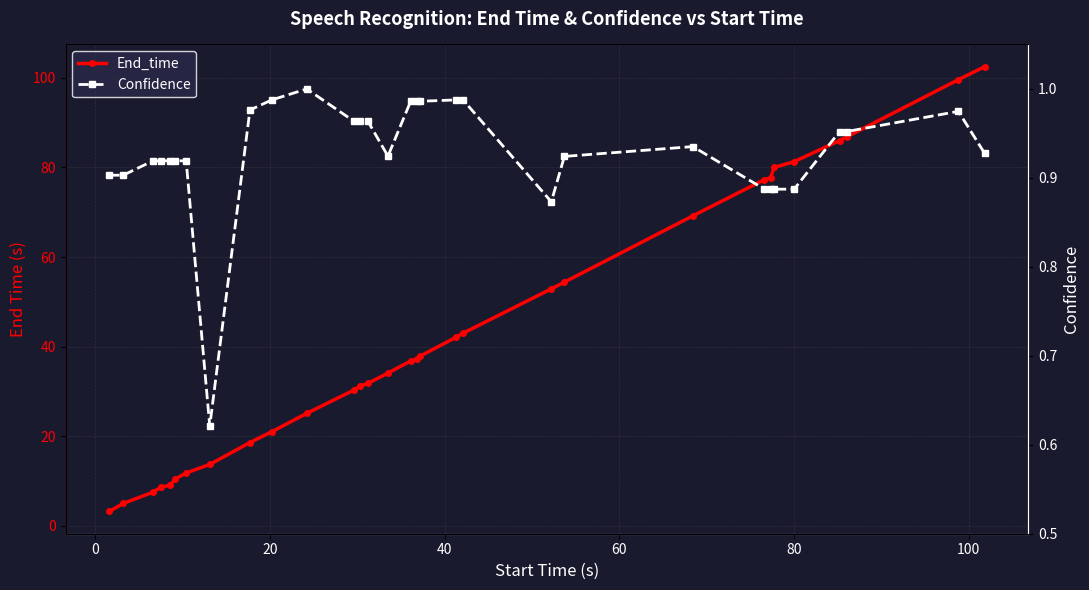

What is the spread (max minus min) of values at 0?

4.1